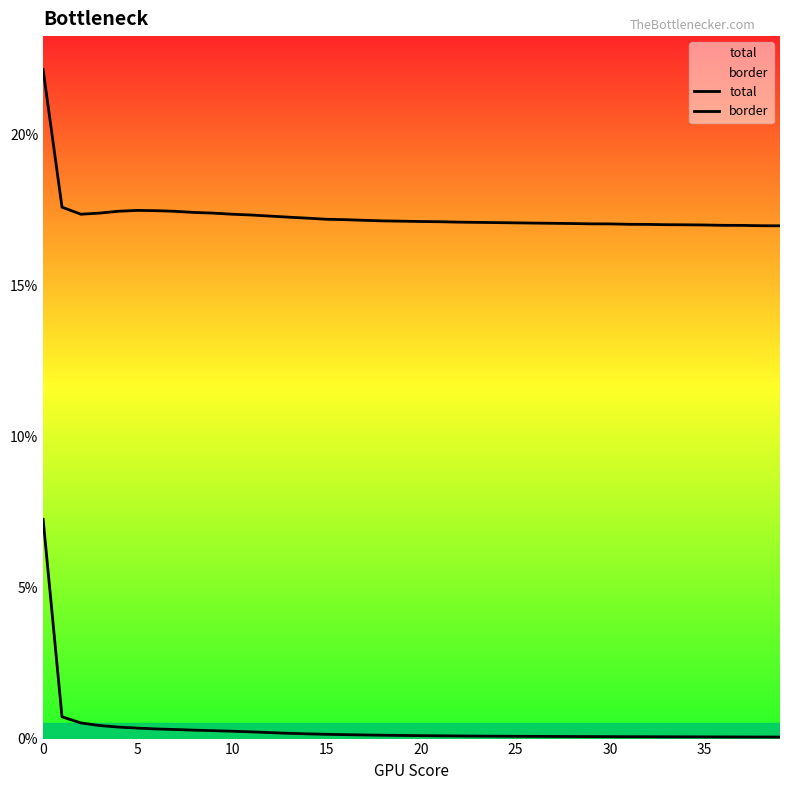

At which label is border closest to 0?

39